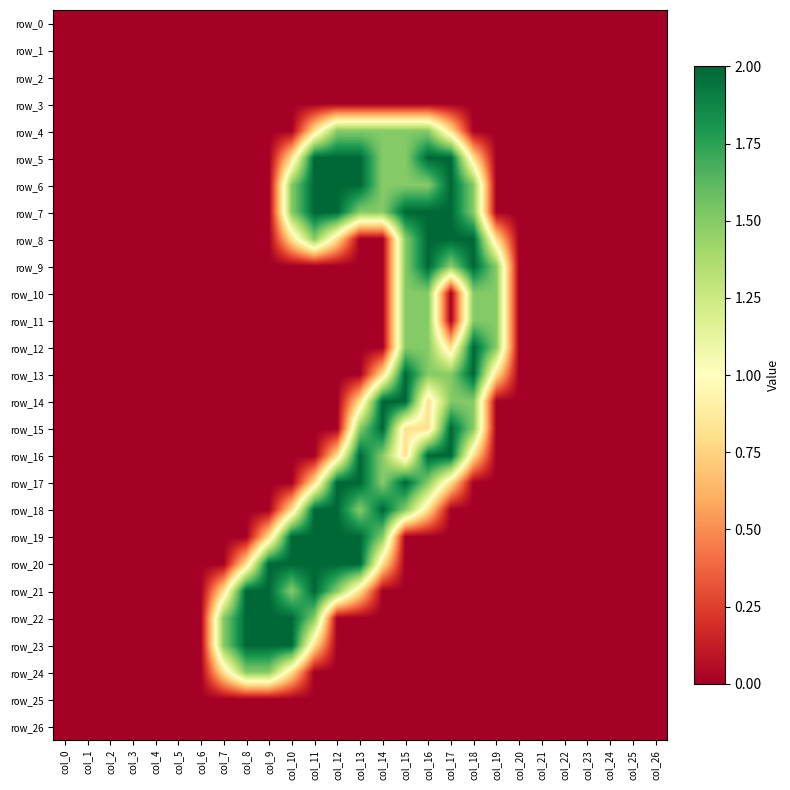

How many data points does each series have?

27